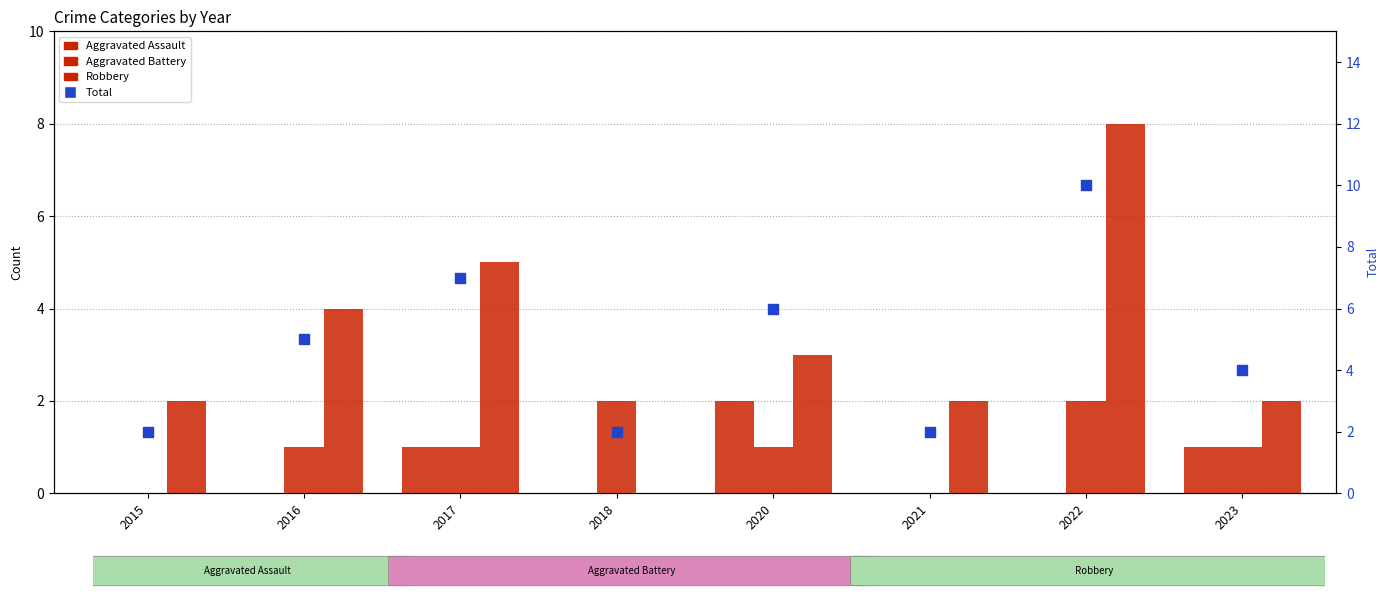

Which series has the largest total across all categories?

Total